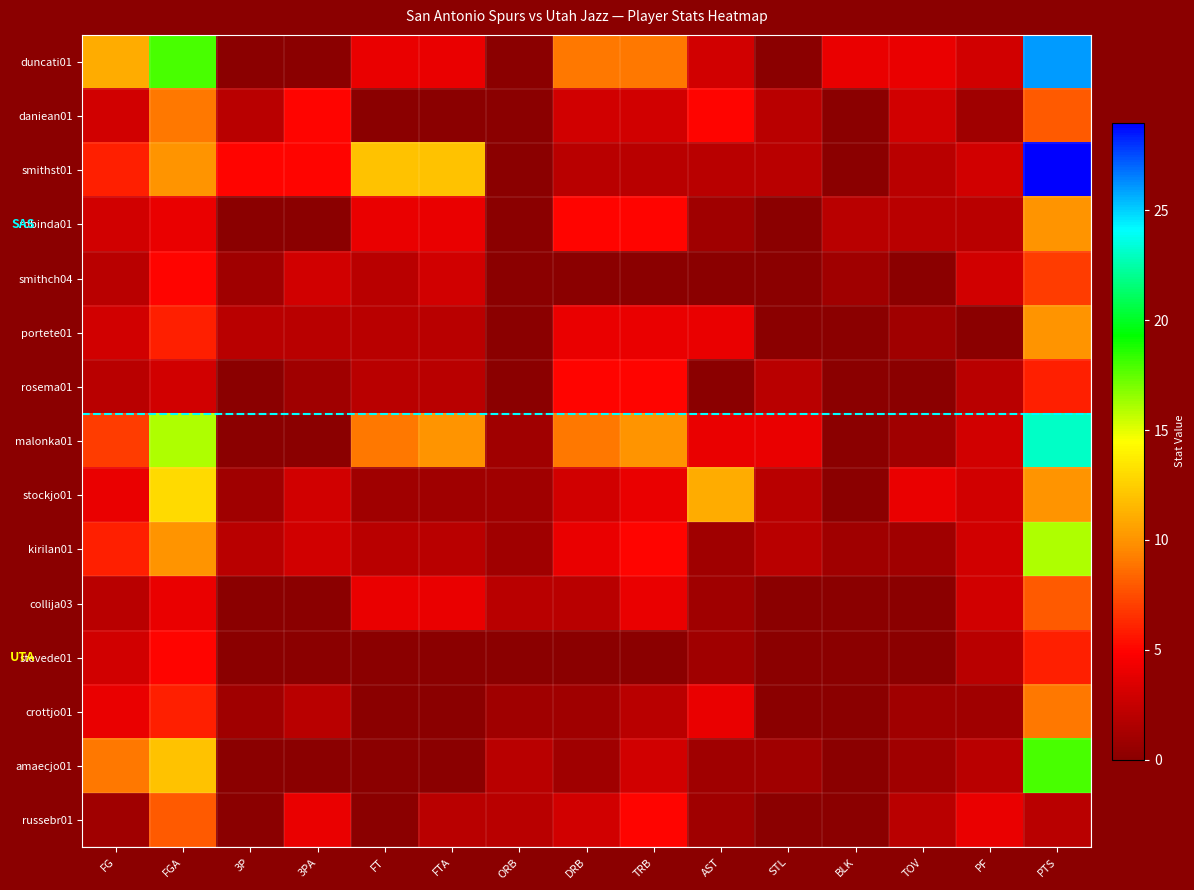

Which series has the widest spread of values?

smithst01